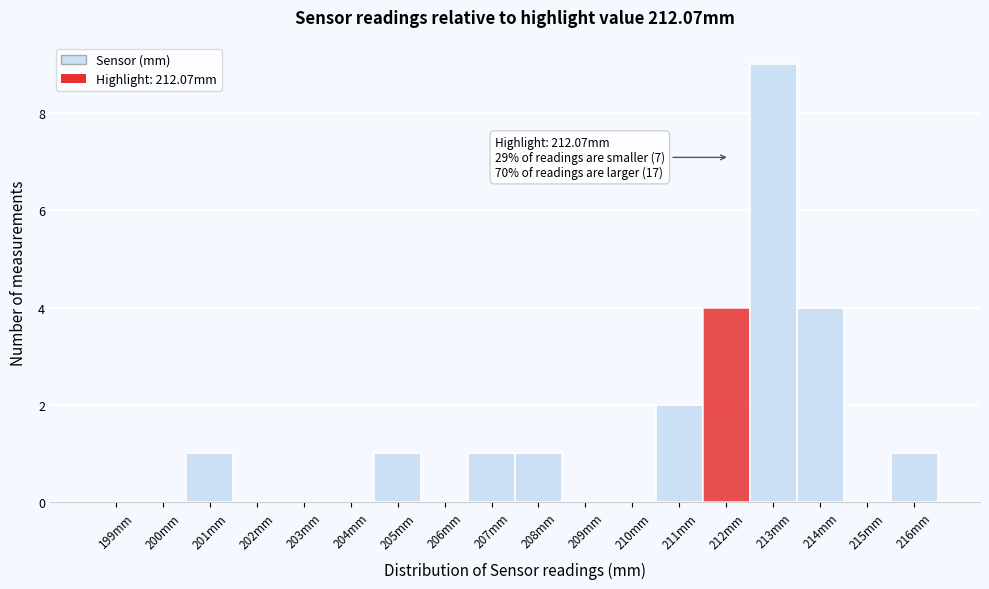

Reading left to right, transcribe all the data shown in this chart.

199mm=0	200mm=0	201mm=1	202mm=0	203mm=0	204mm=0	205mm=1	206mm=0	207mm=1	208mm=1	209mm=0	210mm=0	211mm=2	212mm=4	213mm=9	214mm=4	215mm=0	216mm=1